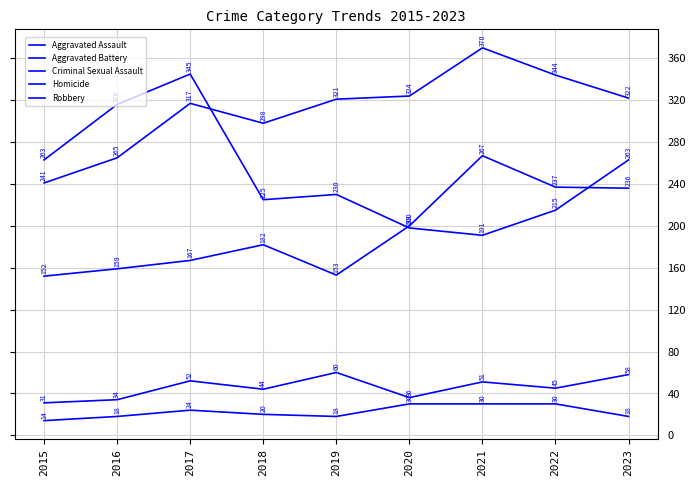

Between which two adjacent categories do Robbery and Aggravated Assault first intersect?

2019 and 2020